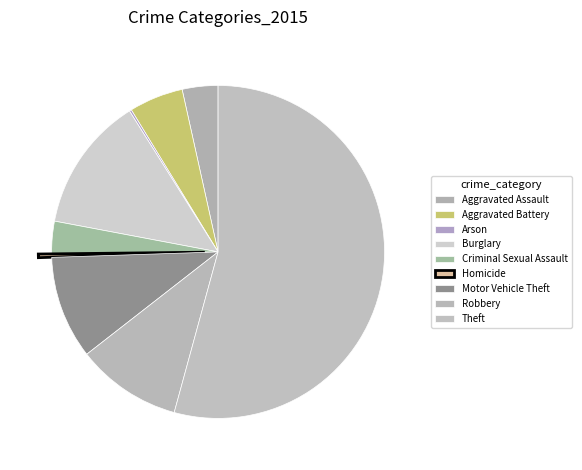

The Aggravated Battery slice represents 5% of the pie. True or false?

True